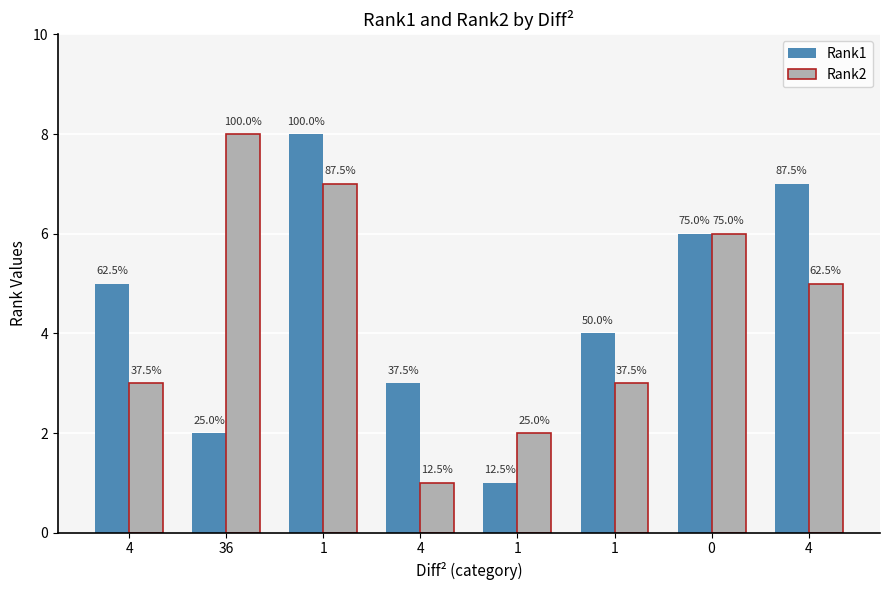

Are the bars horizontal?

No